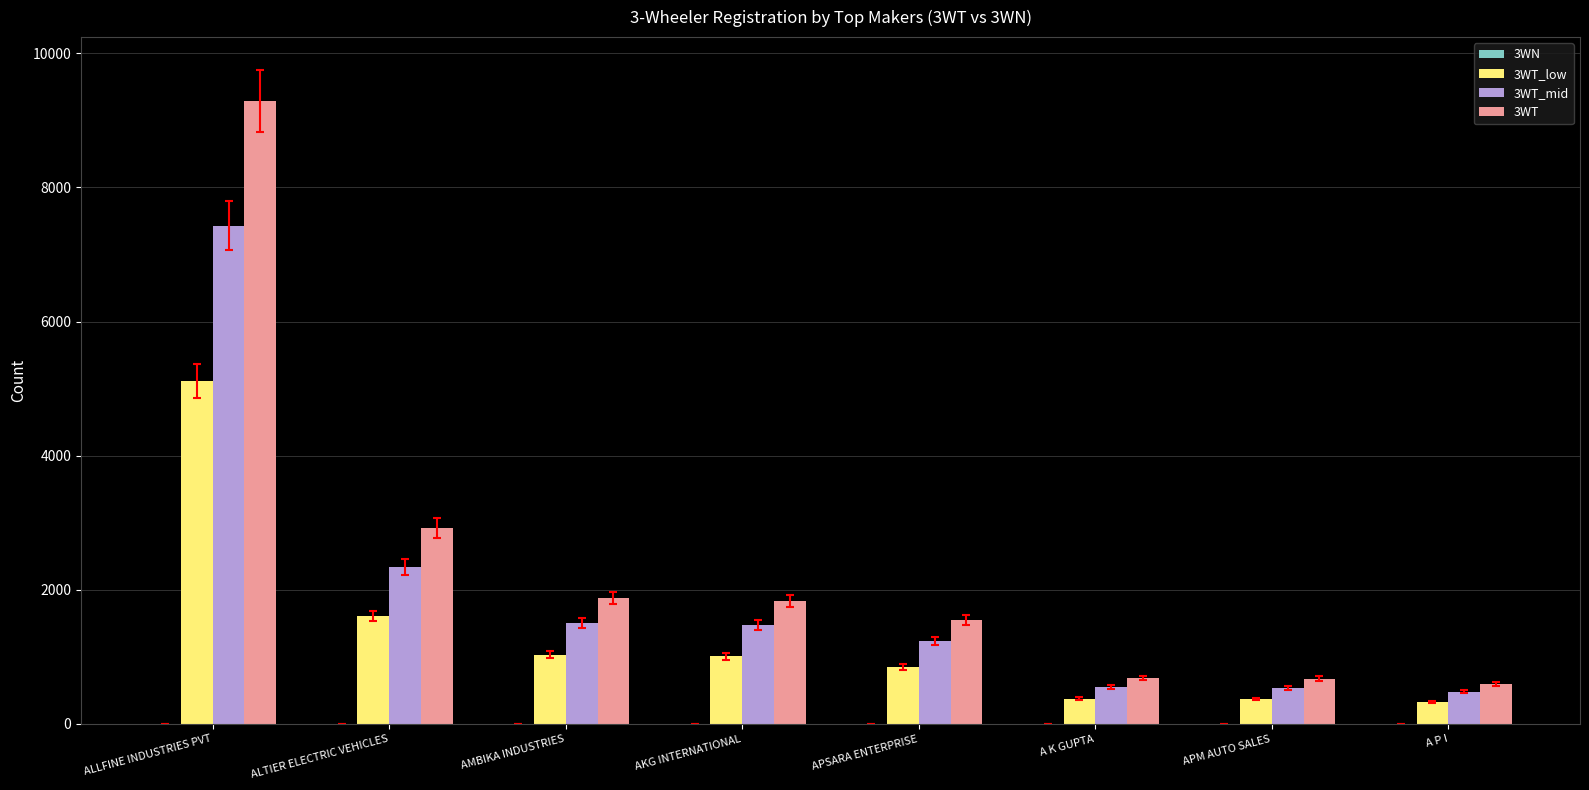

Rank the series by their average value, from lowest to highest.

3WT_low, 3WT_mid, 3WT